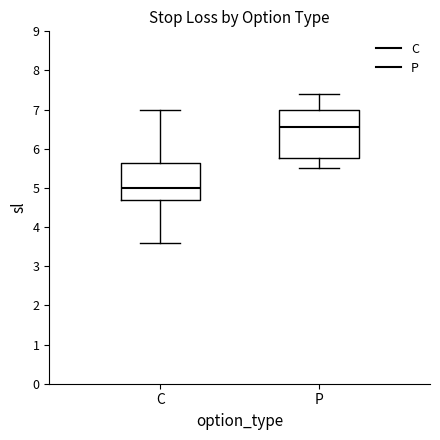

Comparing the boxes themselves (not the whiskers), which one is the tallest?

P